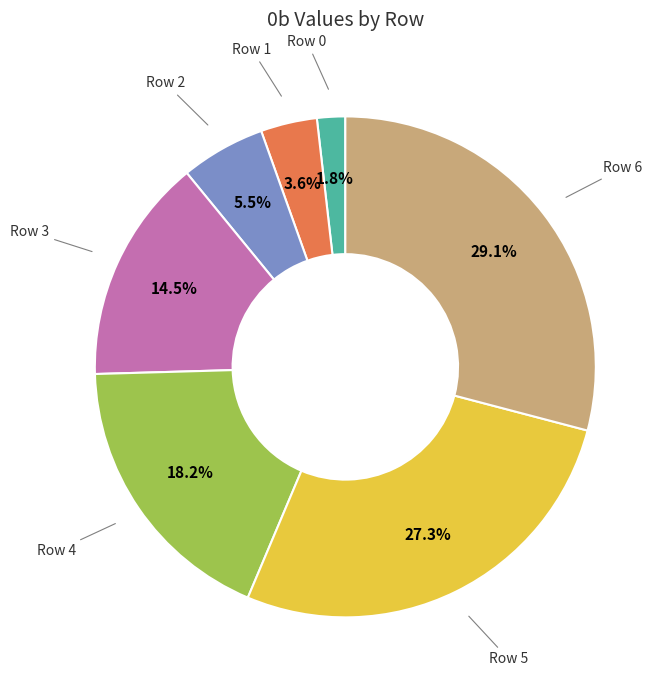

Combined, do Row 5 and Row 1 account for over 50%?

No